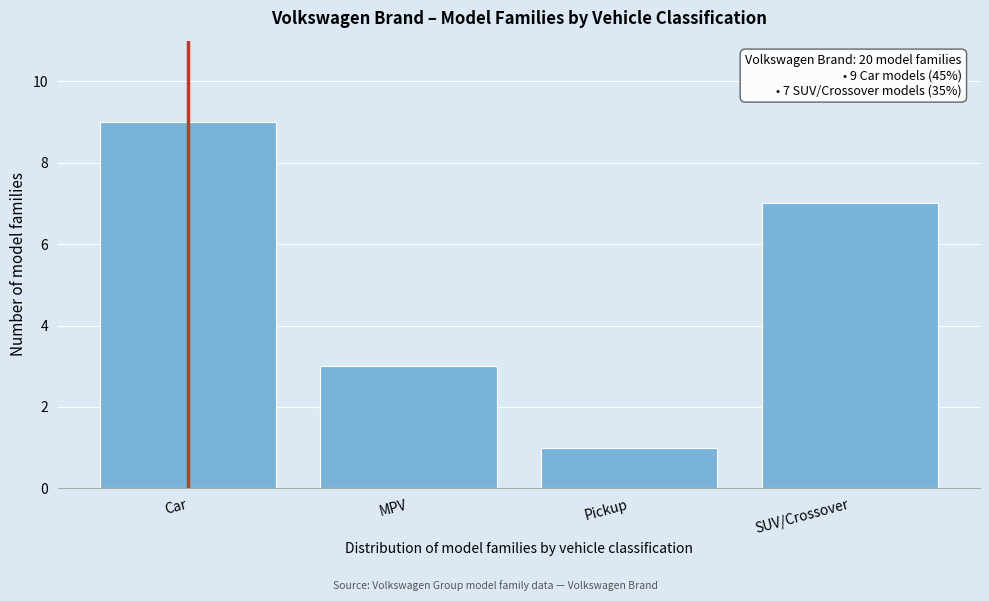

Reading left to right, transcribe all the data shown in this chart.

Car=9	MPV=3	Pickup=1	SUV/Crossover=7